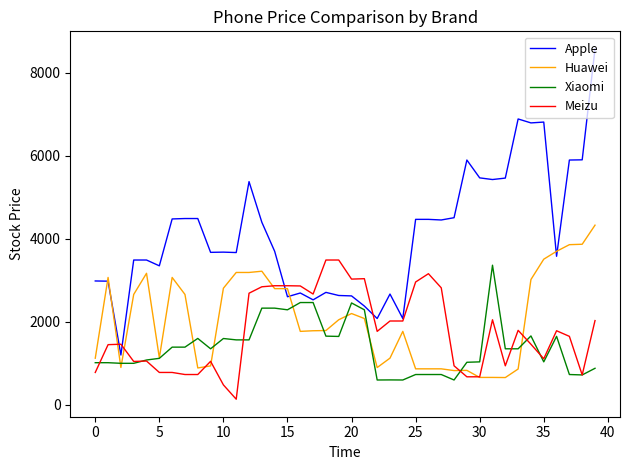

True or false: Meizu and Apple cross at least once.

True